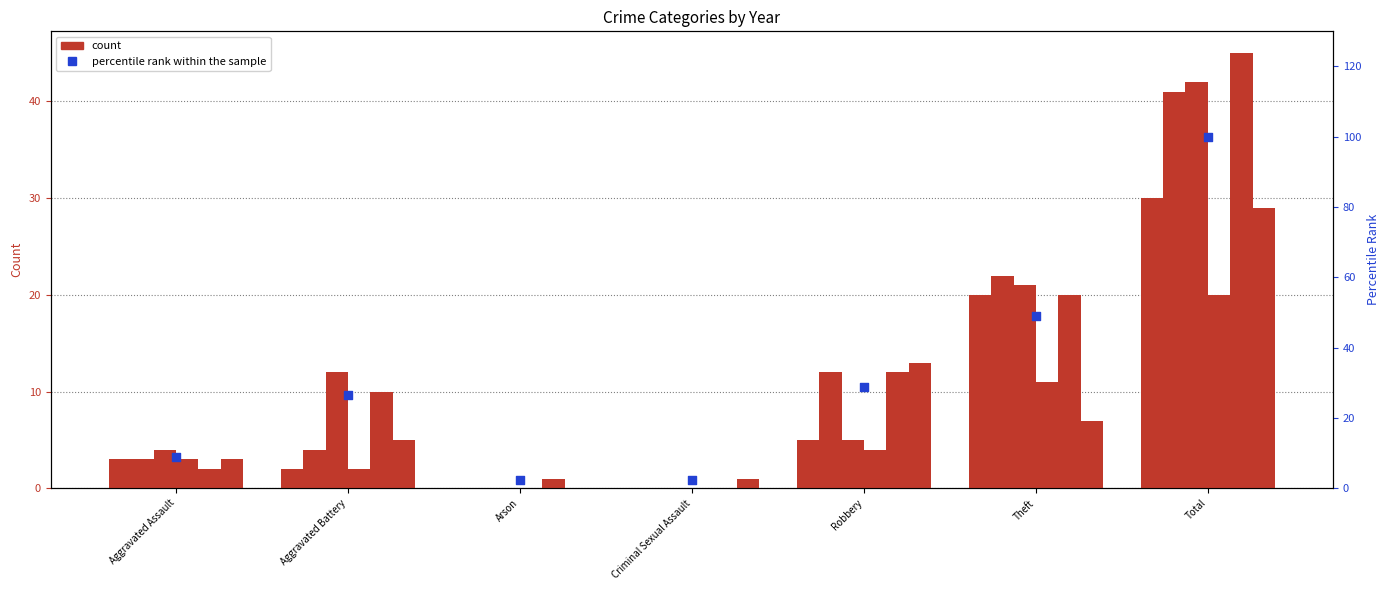

What is the change in value from Aggravated Assault to Robbery?

+20.0